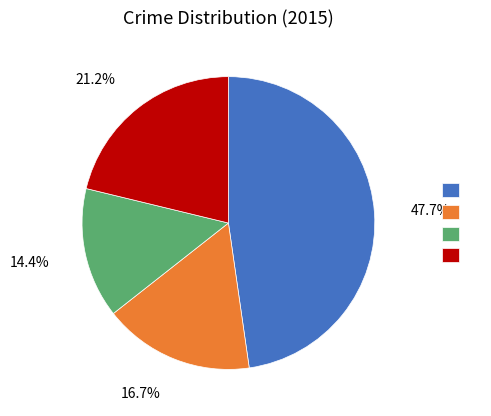

Is there any slice that represents more than half of the pie?

No